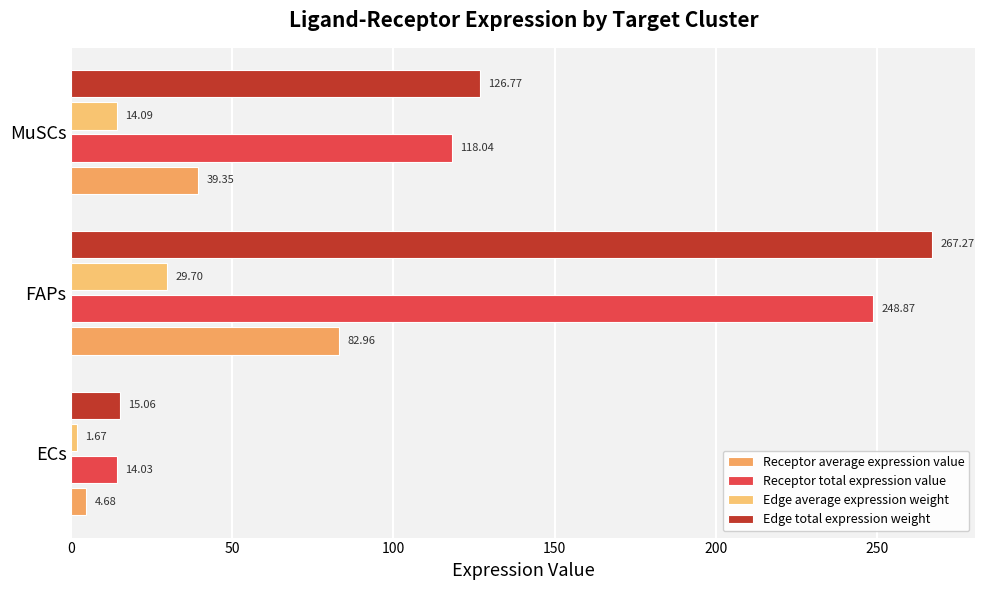

At which label is Receptor average expression value closest to 43?

MuSCs